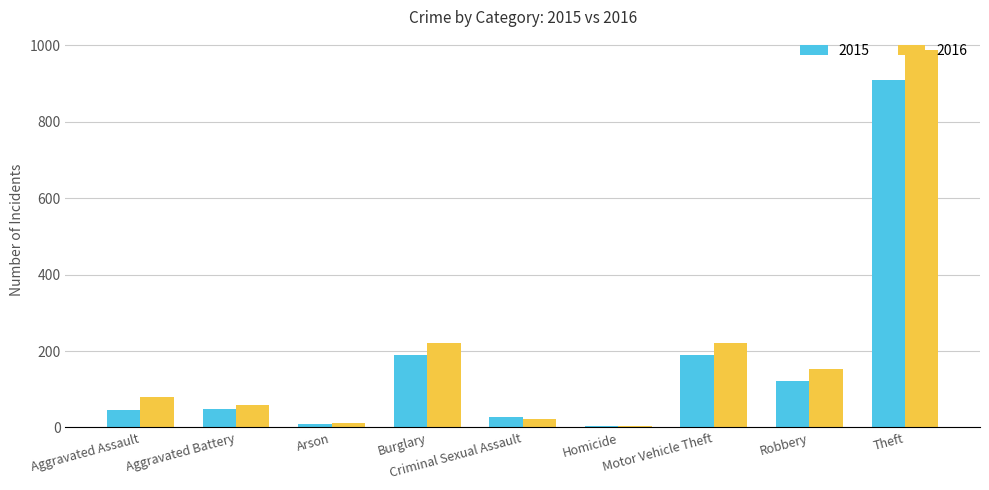

Count the number of data series in this chart.

2